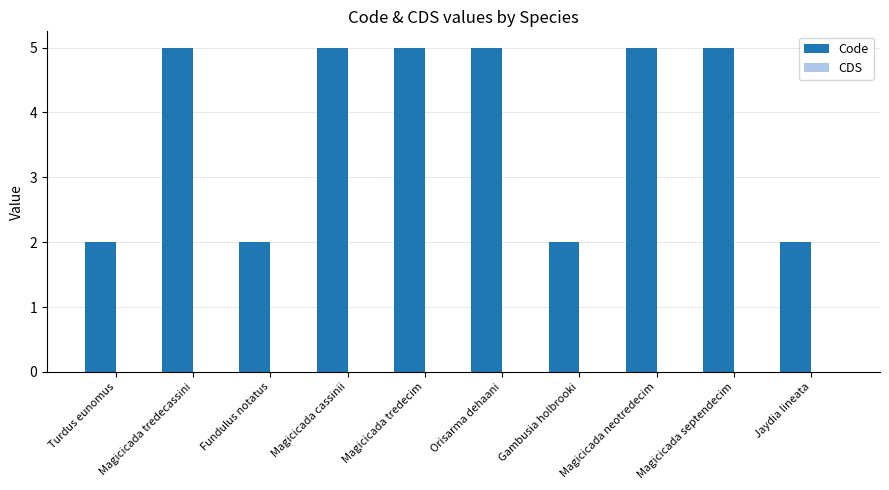

What is the ratio of the value at Magicicada neotredecim to the value at Jaydia lineata?

2.5